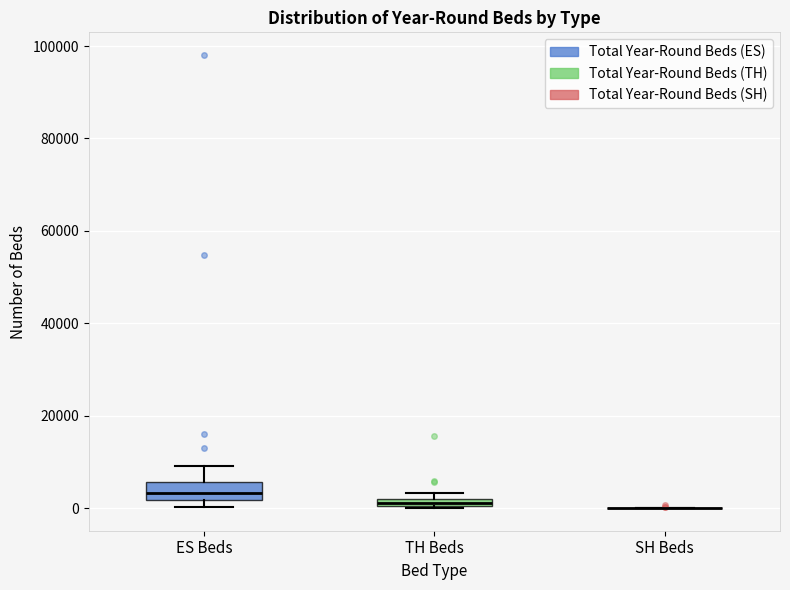

Comparing the boxes themselves (not the whiskers), which one is the tallest?

ES Beds